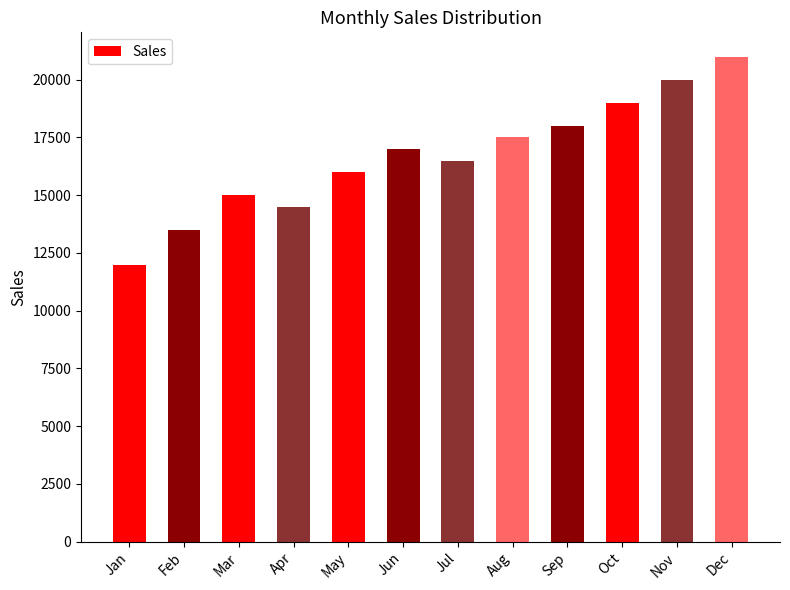

What is the smallest value displayed?

12000